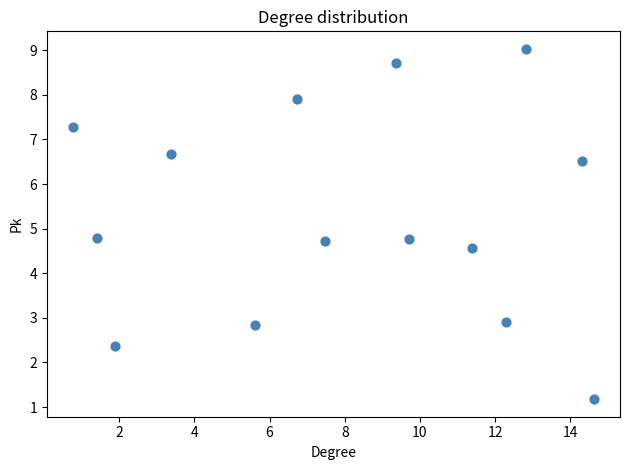

What is the range of Y values (max minus min)?

7.9